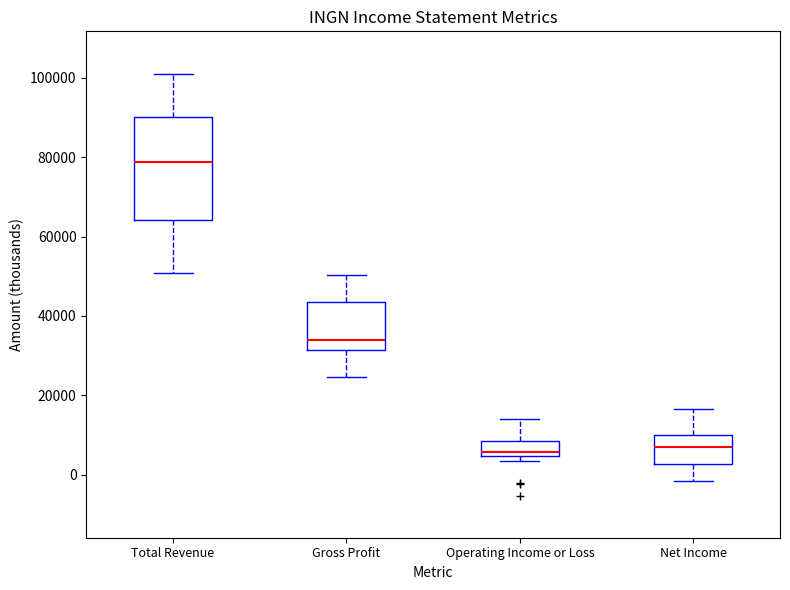

Reading left to right, read every box against the y-axis: the position of its median line, the range the box covers, and the ends of its whiskers. The values are not printed on the chart, so give them approximately, as read against the axis.

Total Revenue: median 78000, box 64000 to 90000, whiskers 50000 to 102000
Gross Profit: median 34000, box 32000 to 44000, whiskers 24000 to 50000
Operating Income or Loss: median 6000, box 4000 to 8000, whiskers 4000 (just below the box's lower edge) to 14000
Net Income: median 6000, box 2000 to 10000, whiskers -2000 to 16000